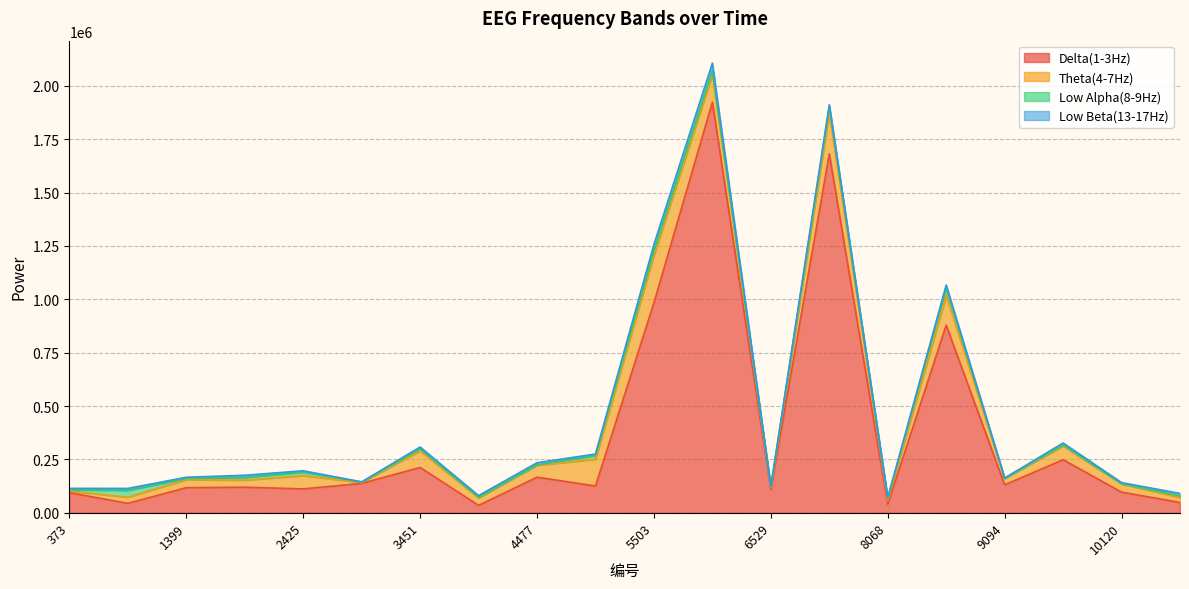

At which label does Theta(4-7Hz) first exceed 38247?

2425